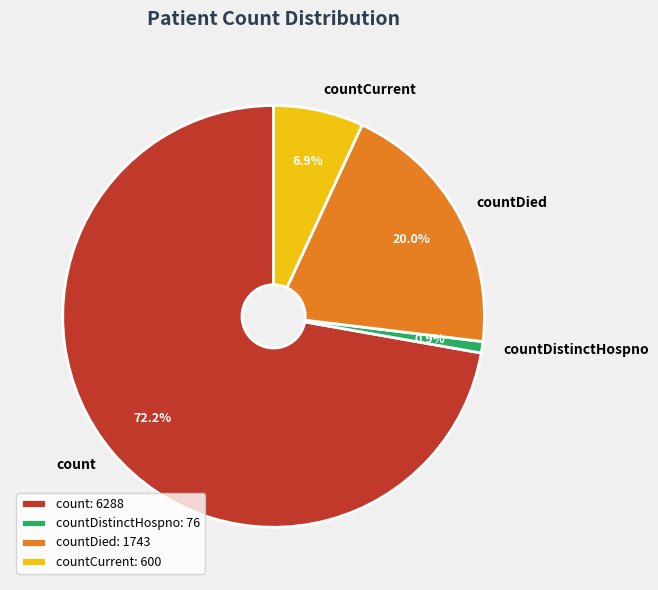

Is there a majority slice in this chart?

Yes